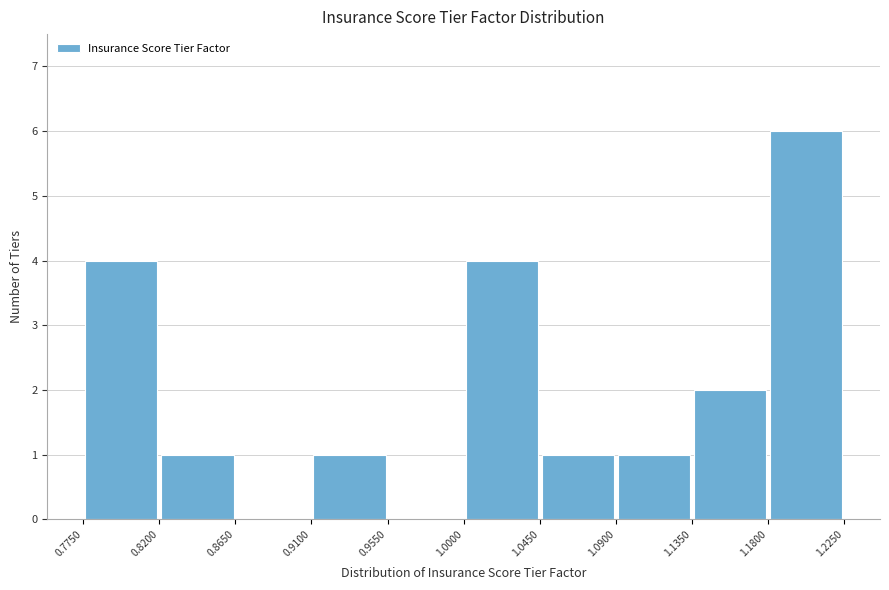

Reading left to right, transcribe this chart: for each bar, give the range it covers on the x-axis and its height. The values are not printed on the chart, so give them approximately, as read against the axis.

0.7750 to 0.8200: 4
0.8200 to 0.8650: 1
0.8650 to 0.9100: 0
0.9100 to 0.9550: 1
0.9550 to 1.0000: 0
1.0000 to 1.0450: 4
1.0450 to 1.0900: 1
1.0900 to 1.1350: 1
1.1350 to 1.1800: 2
1.1800 to 1.2250: 6